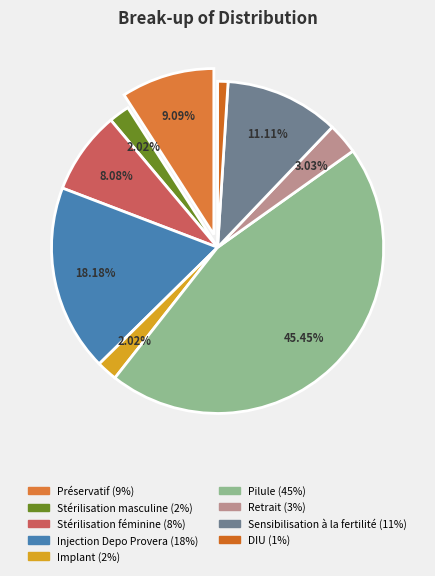

How much of the chart is everything except DIU?

99.0%